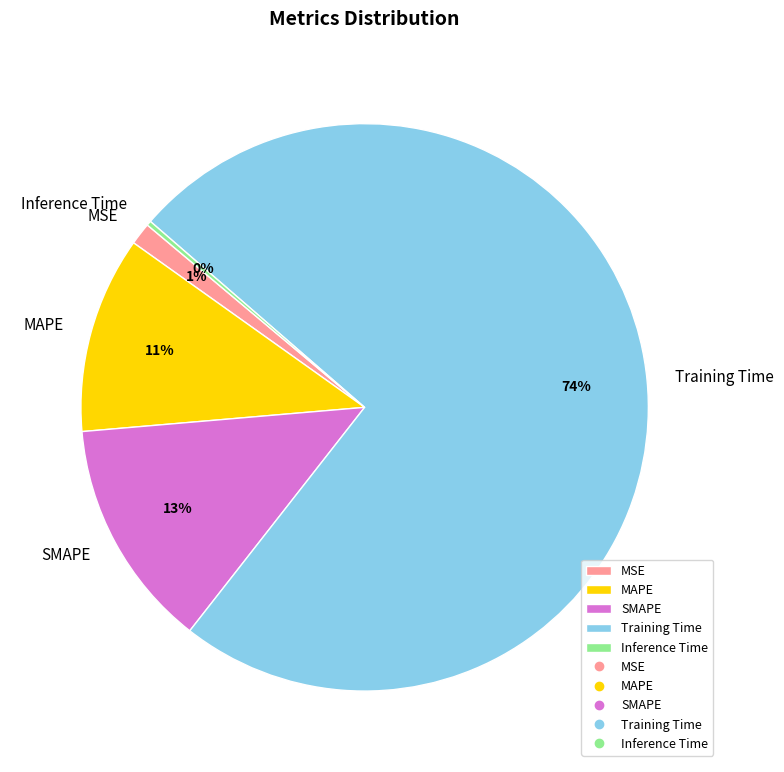

Do Training Time and MSE together represent more than half of the pie?

Yes